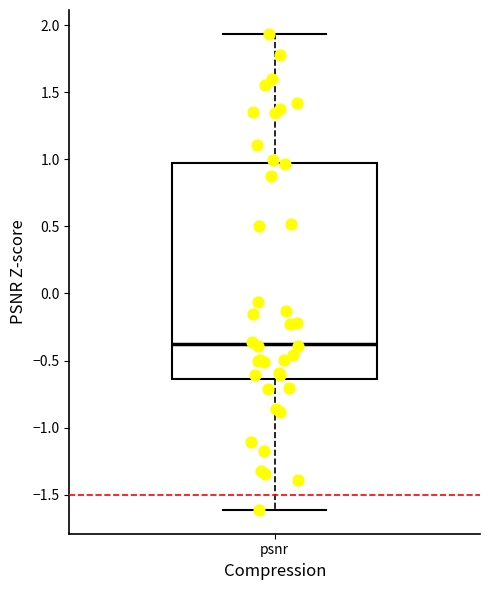

Transcribe this box plot: give where the median line is, the range the box spans, and where the two whiskers end, as read against the y-axis. The values are not printed on the chart, so give them approximately, as read against the axis.

median -0.40, box -0.65 to 0.95, whiskers -1.60 to 1.95